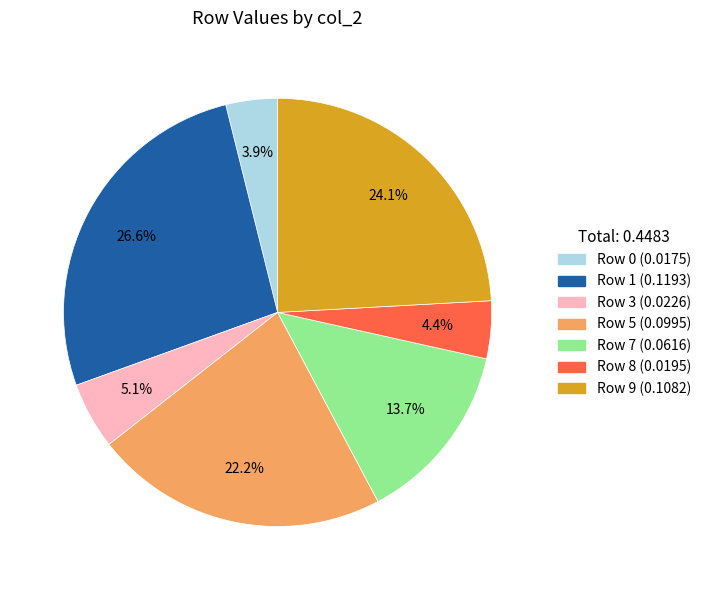

Is there a majority slice in this chart?

No